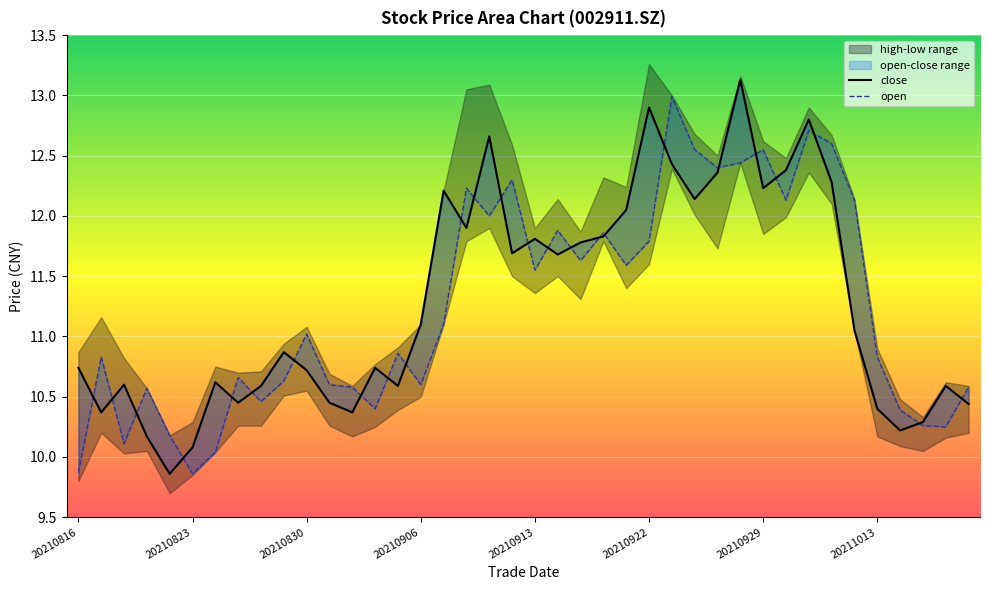

List the series in order of their peak value, lowest first.

open, close